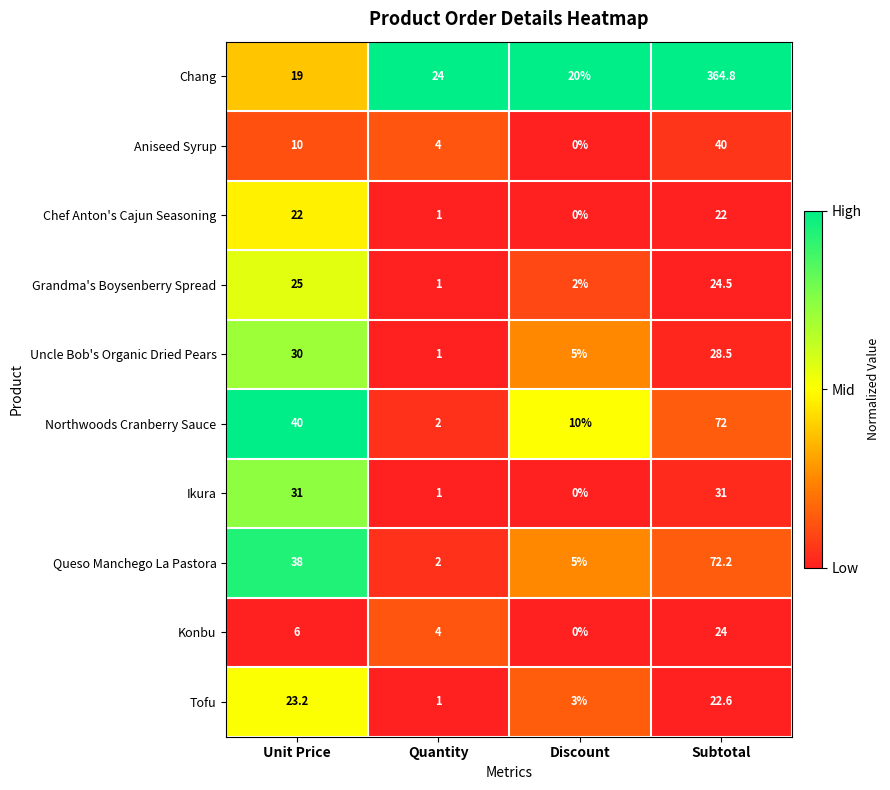

What is the spread (max minus min) of values at Unit Price?

34.0